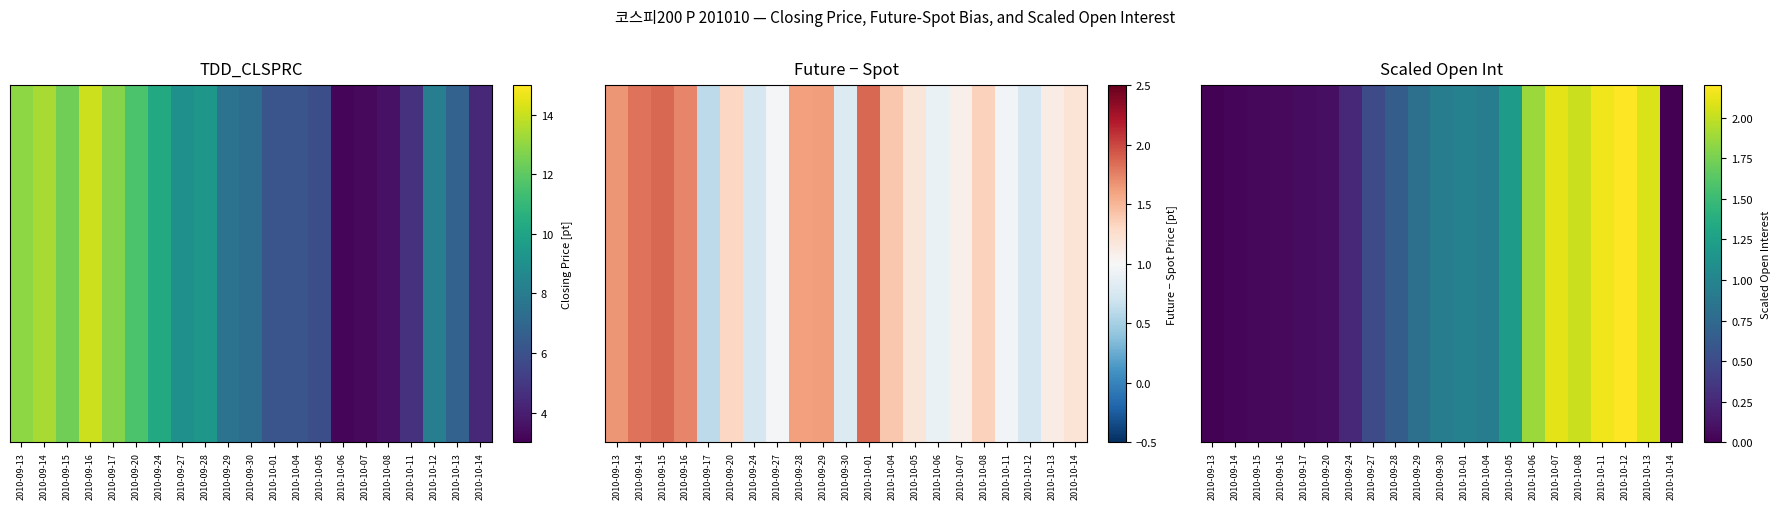

Reading right to left, extract all data points from this chart.

2010-10-14=0.0	2010-10-13=2.1	2010-10-12=2.2	2010-10-11=2.2	2010-10-08=2.0	2010-10-07=2.1	2010-10-06=1.9	2010-10-05=1.2	2010-10-04=0.9	2010-10-01=1.0	2010-09-30=0.9	2010-09-29=0.8	2010-09-28=0.6	2010-09-27=0.5	2010-09-24=0.3	2010-09-20=0.1	2010-09-17=0.1	2010-09-16=0.1	2010-09-15=0.0	2010-09-14=0.0	2010-09-13=0.0